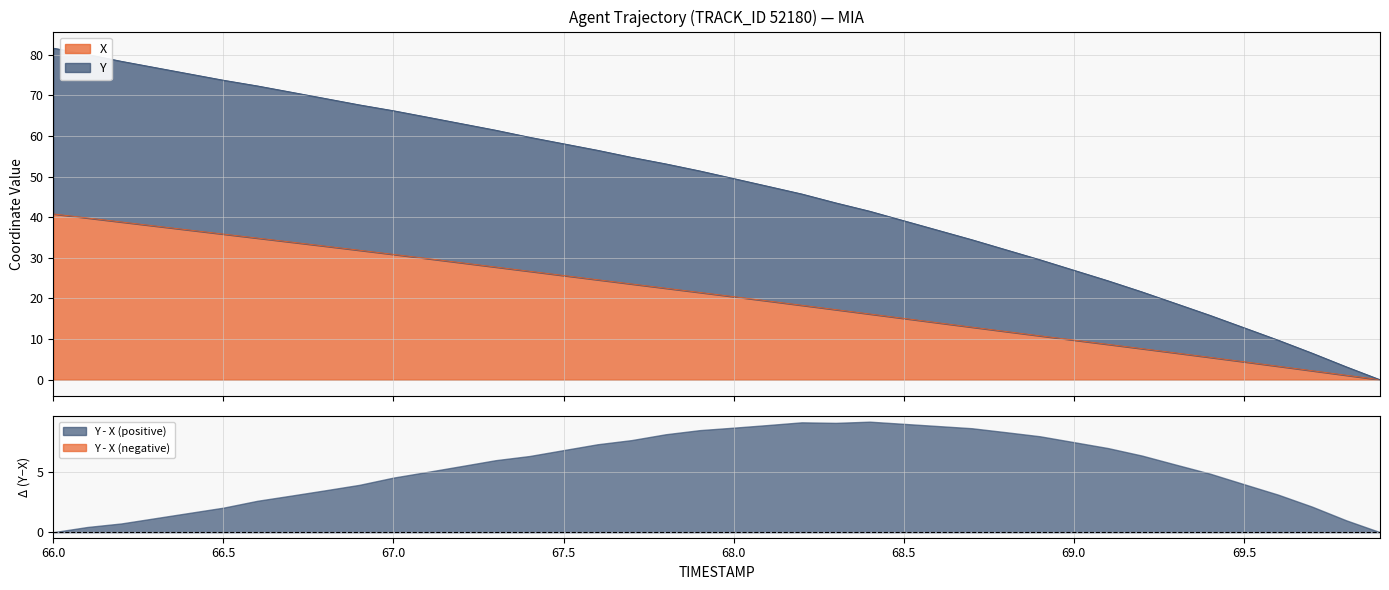

True or false: Y and X intersect in this chart.

False